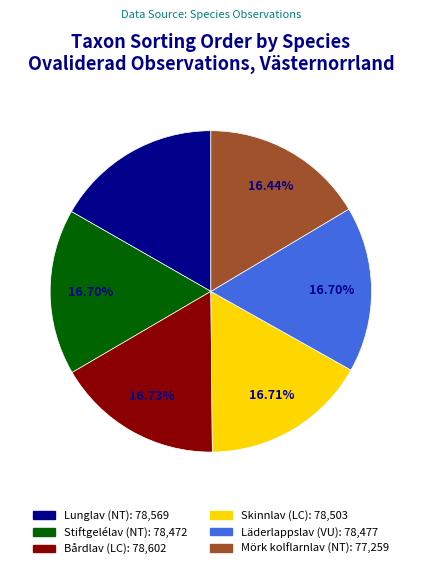

The Bårdlav (LC) slice represents 17% of the pie. True or false?

True